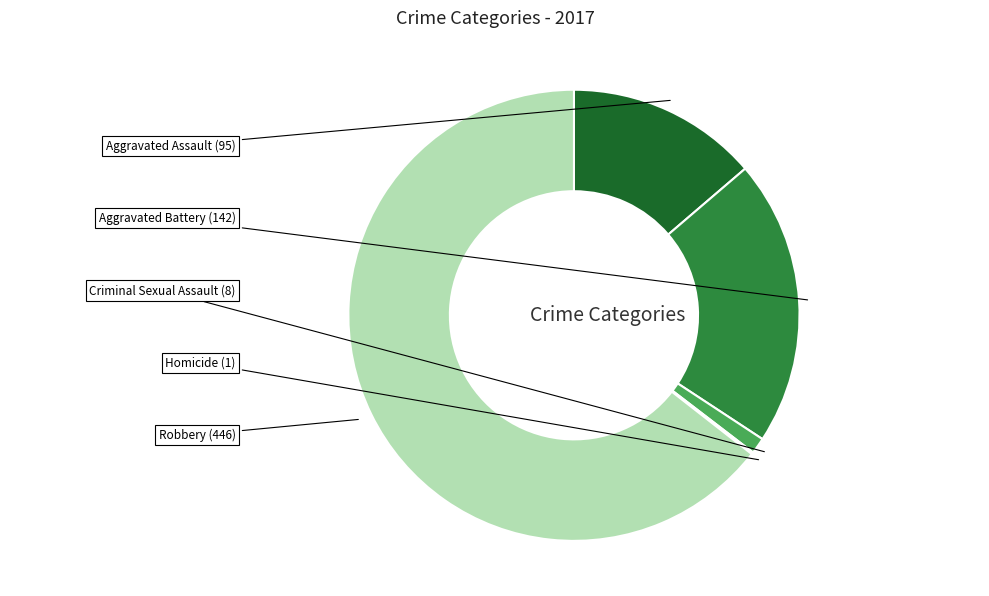

The Criminal Sexual Assault slice represents 1% of the pie. True or false?

True